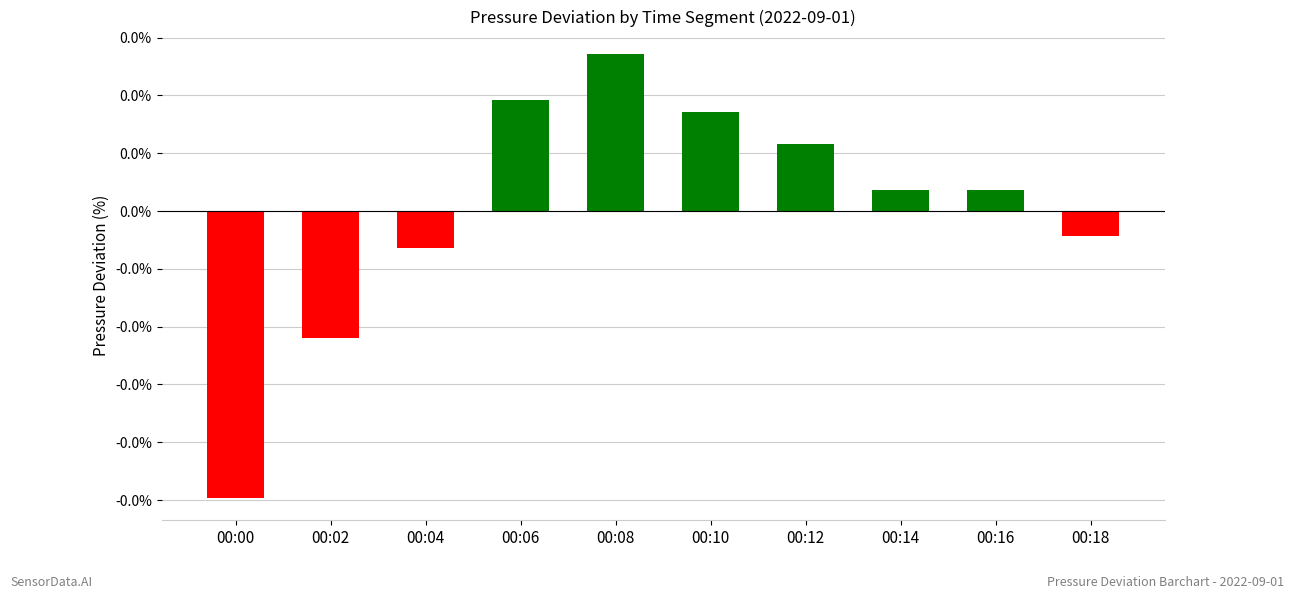

The chart shows a value of 0.0 at 00:06. True or false?

False